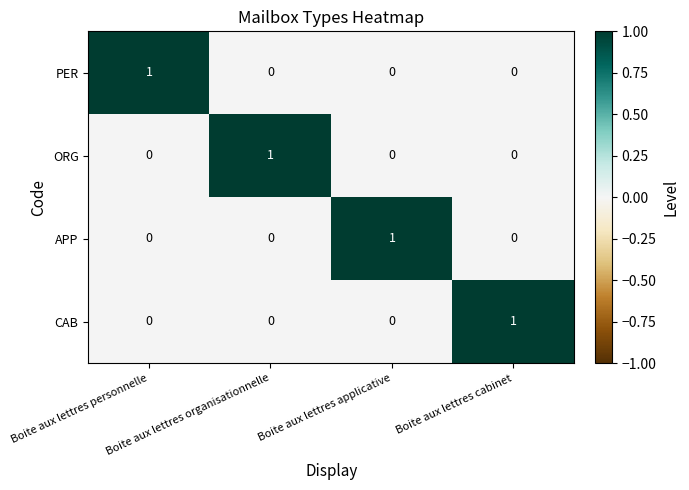

How many CAB values are between 0 and 1?

4